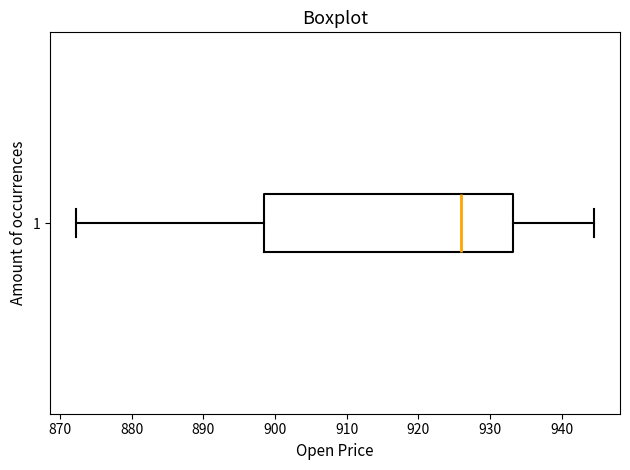

Transcribe this box plot: give where the median line is, the range the box spans, and where the two whiskers end, as read against the x-axis. The values are not printed on the chart, so give them approximately, as read against the axis.

median 926, box 898 to 933, whiskers 872 to 945